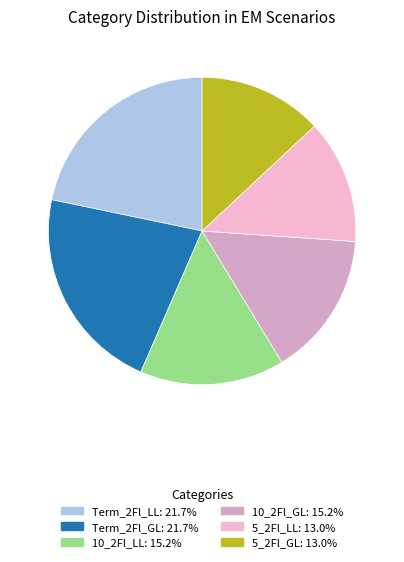

To the nearest percent, what is the difference between the largest and smallest slice percentages?

9%